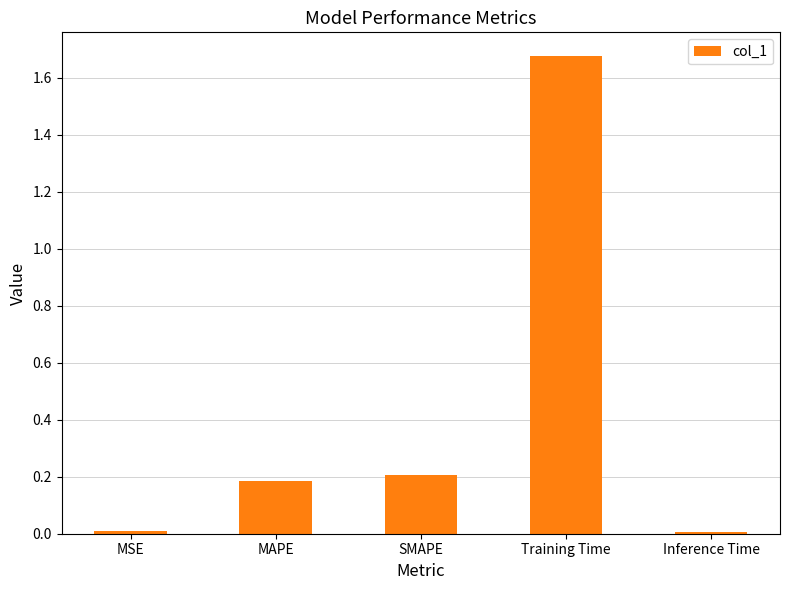

What position from the right is Training Time?

2